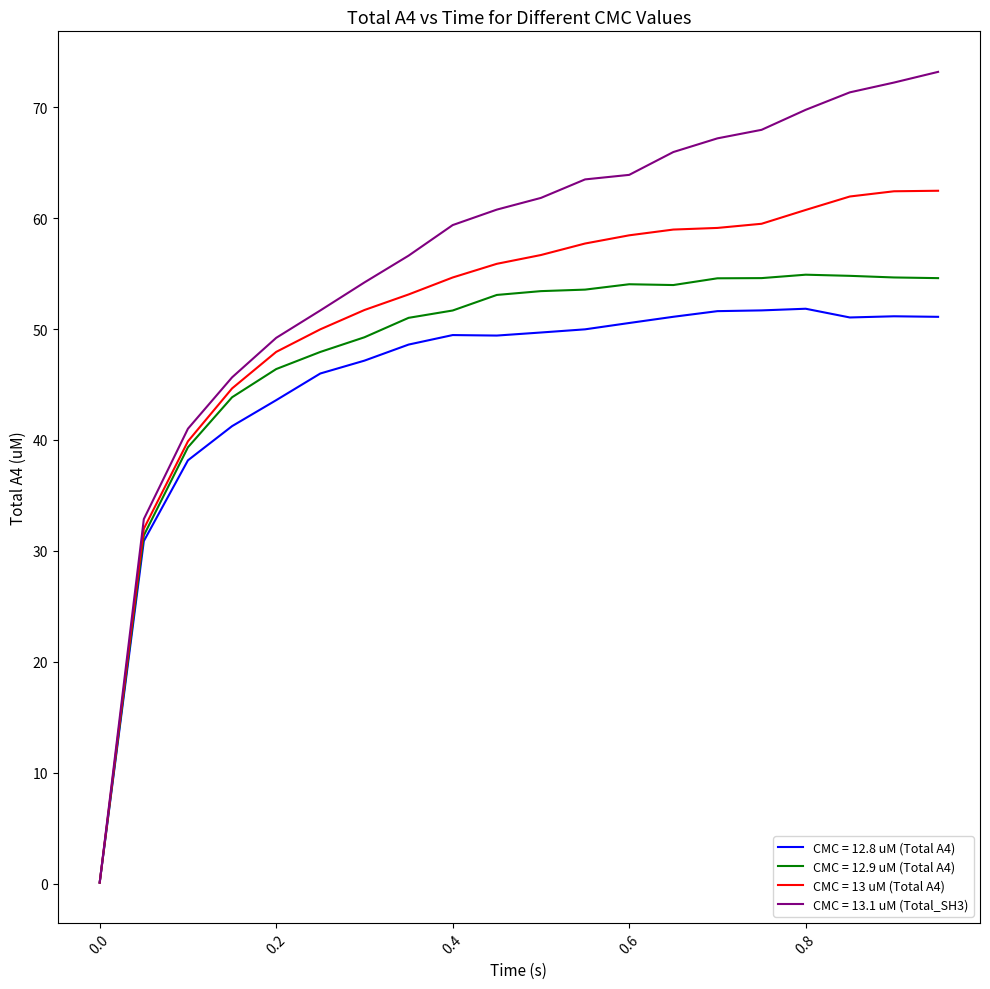

Which series has the largest total across all categories?

CMC = 13.1 uM (Total_SH3)